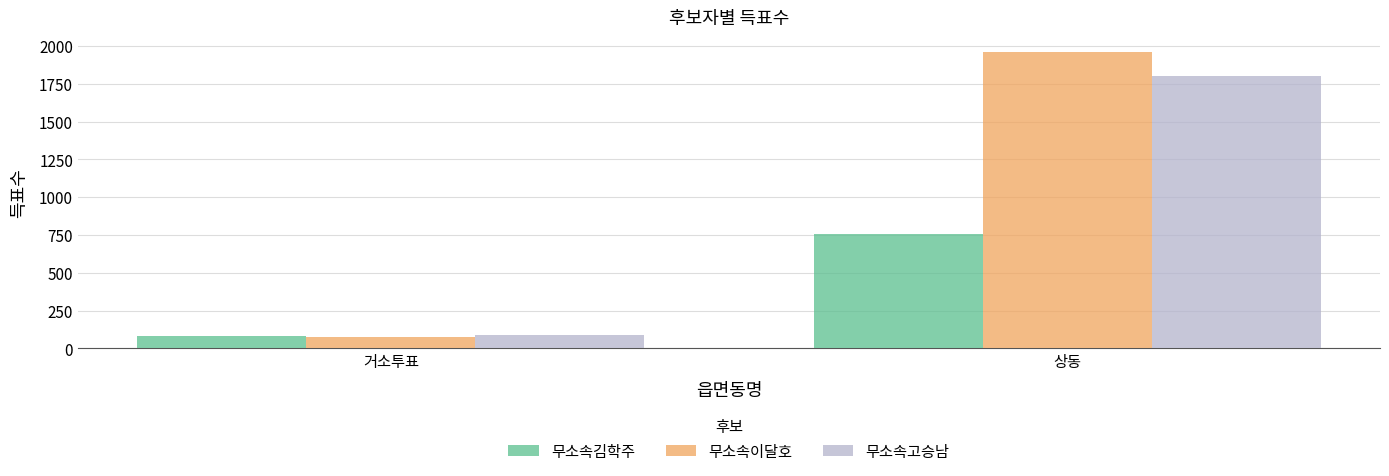

What is the highest value of the 무소속이달호 series?

1960